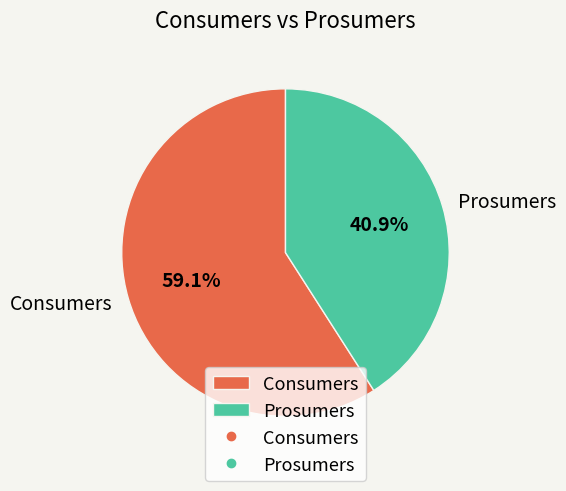

Which category accounts for the majority?

Consumers